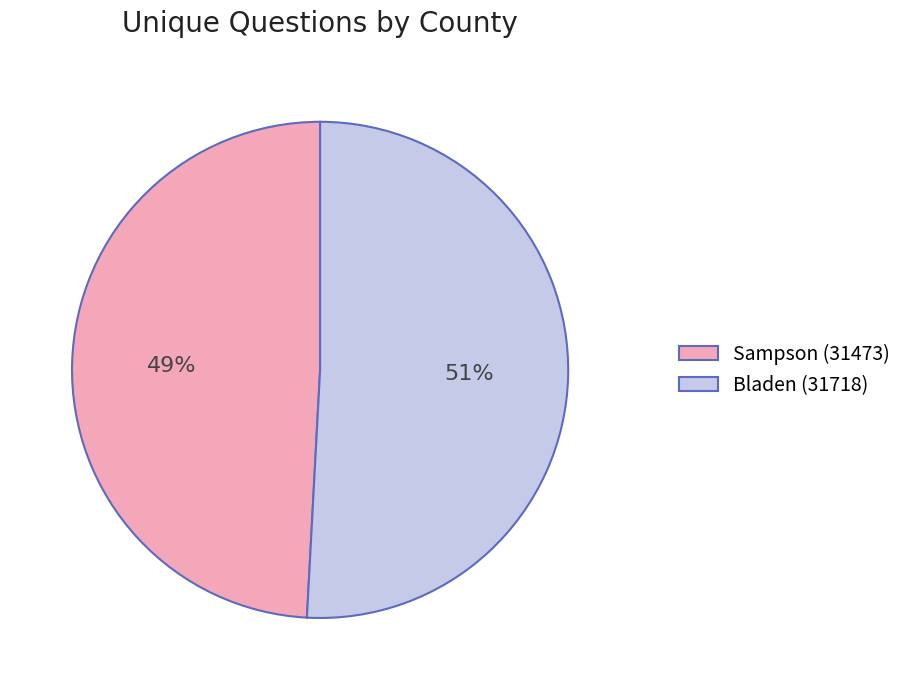

Which category accounts for the majority?

Bladen (31718)